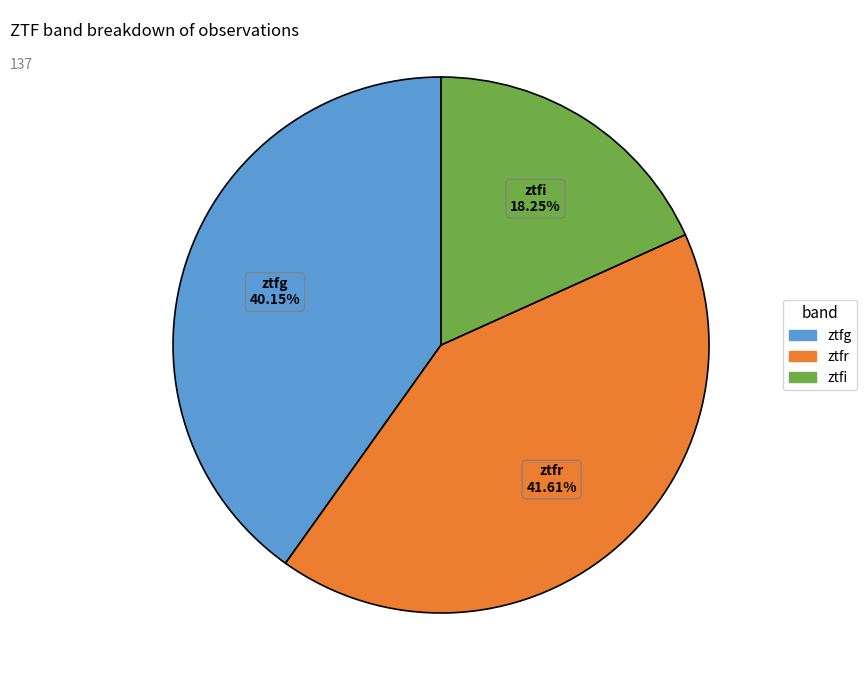

Rank the categories by value from highest to lowest.

ztfr, ztfg, ztfi